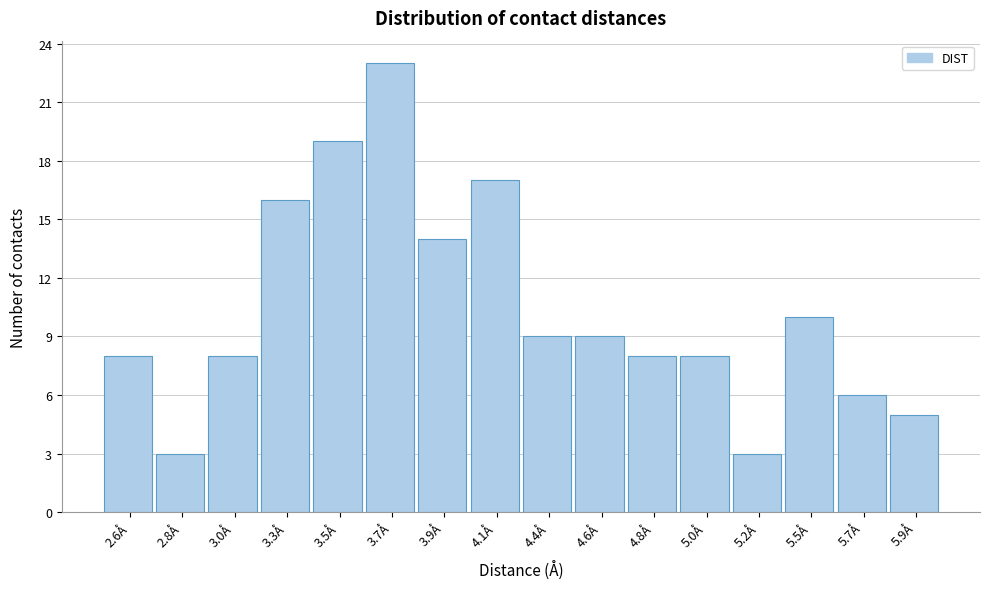

Reading left to right, extract all data points from this chart.

8	3	8	16	19	23	14	17	9	9	8	8	3	10	6	5